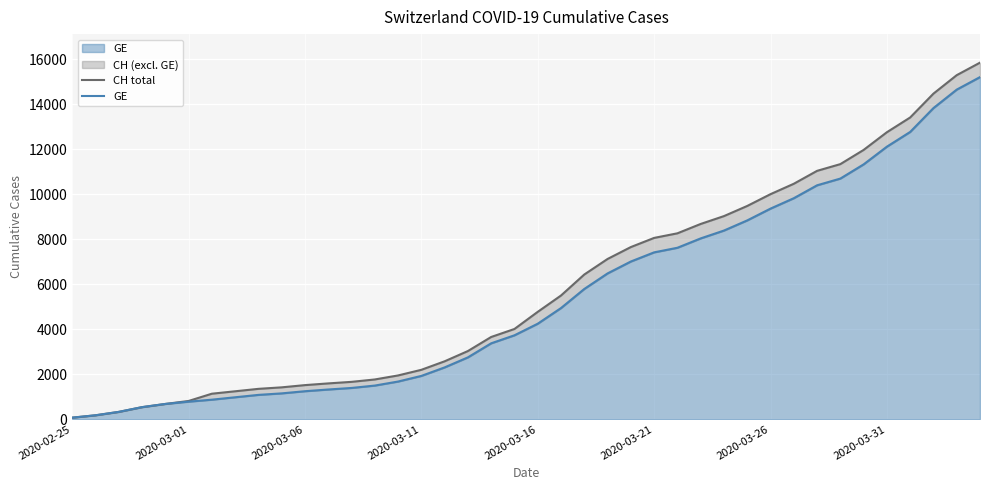

List the series in order of their peak value, lowest first.

GE, CH total